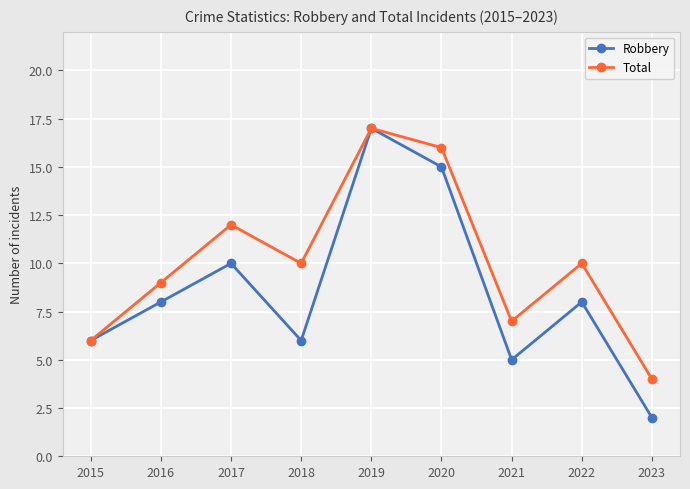

What is the maximum value for Total?

17